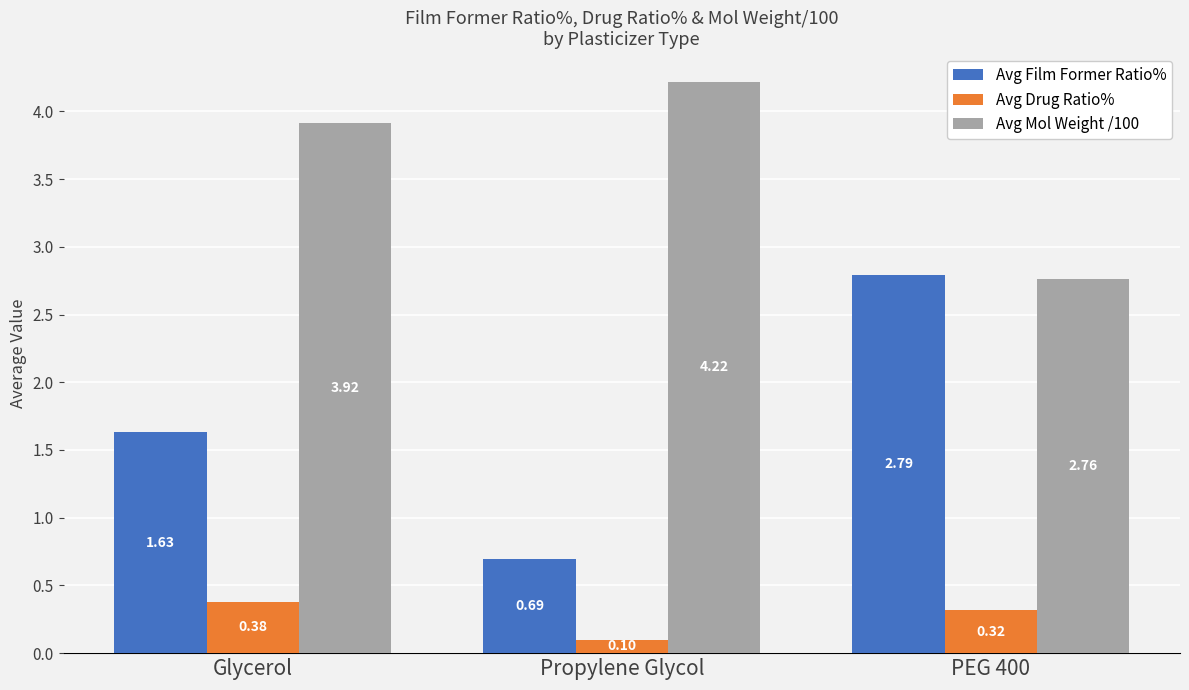

At Propylene Glycol, list the series in order from smallest to largest.

Avg Drug Ratio%, Avg Film Former Ratio%, Avg Mol Weight /100